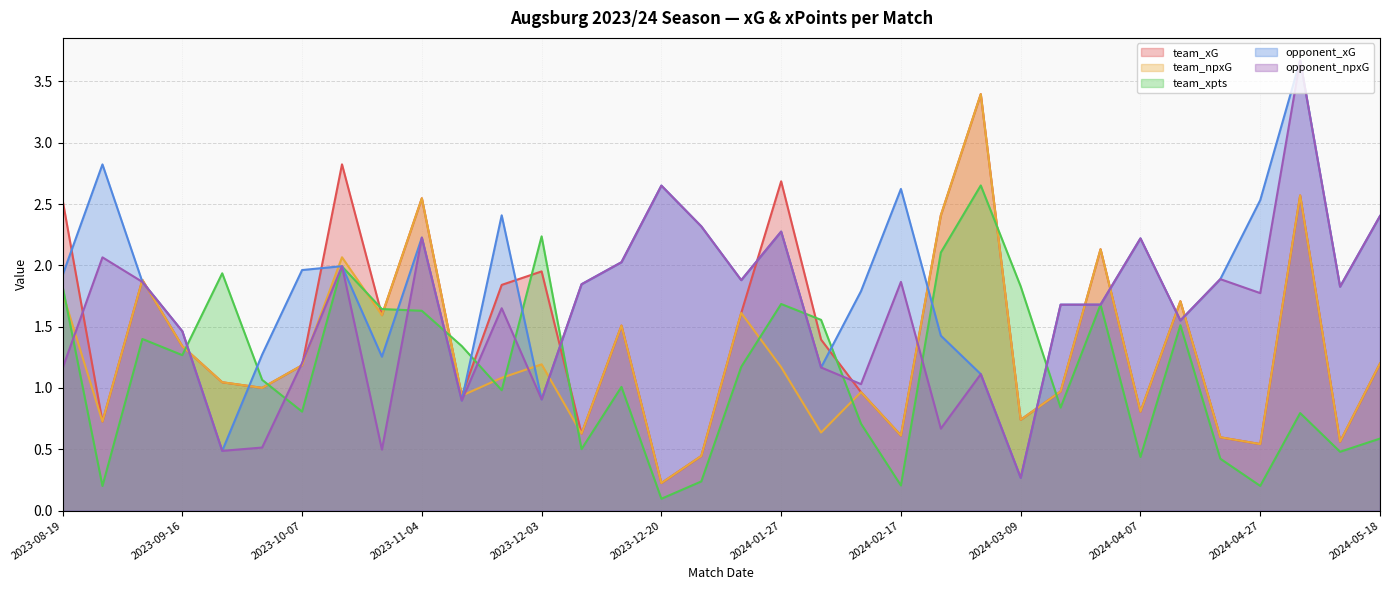

What is the total value across all series at 2023-10-01?

4.9